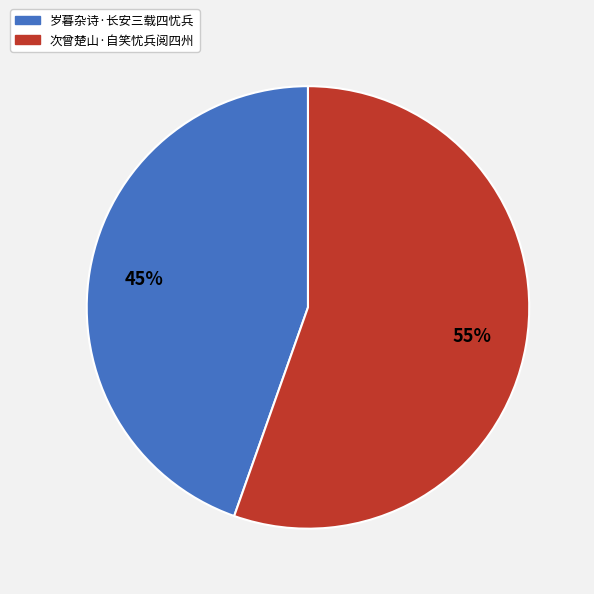

The 次曾楚山·自笑忧兵阅四州 slice represents 47% of the pie. True or false?

False